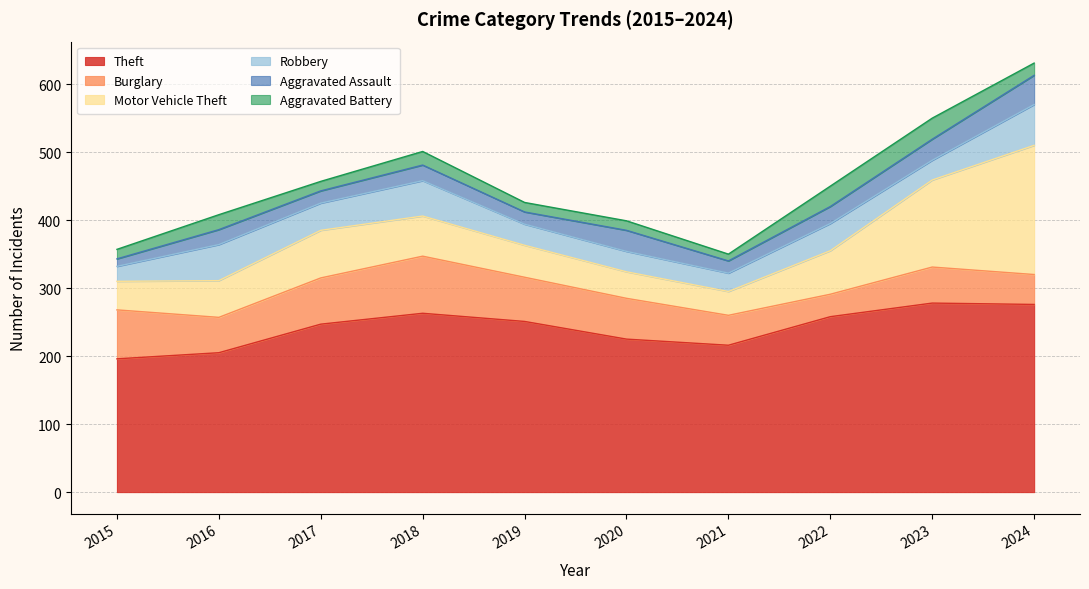

Is the value of Robbery at 2022 greater than the value of Motor Vehicle Theft at 2016?

No